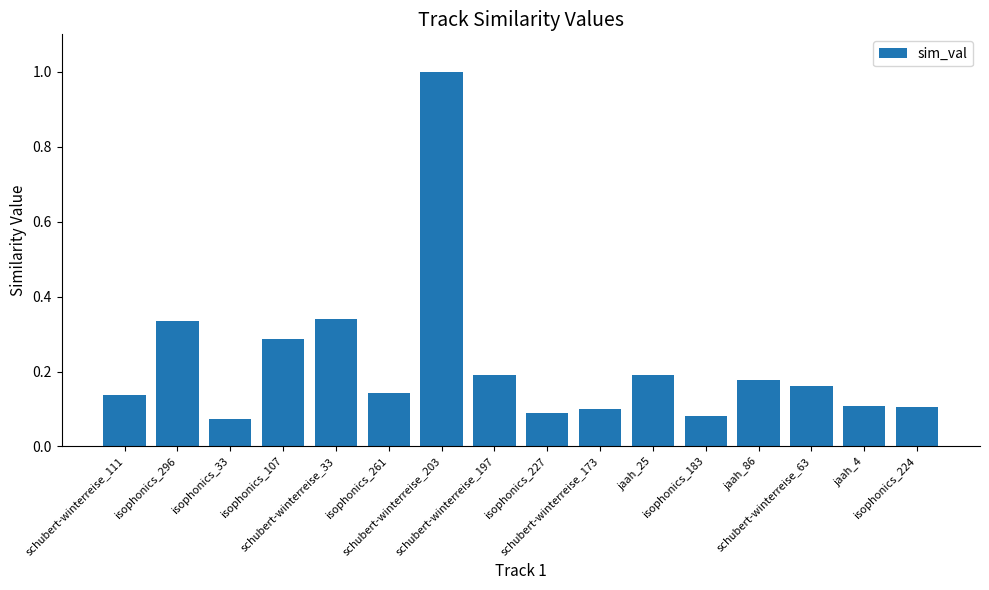

Does the chart contain stacked bars?

No